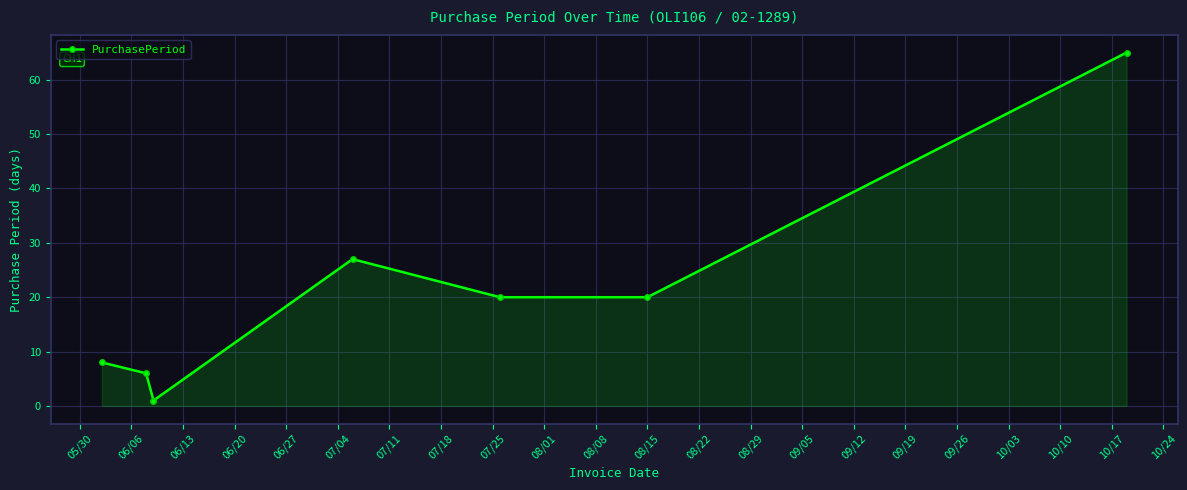

What is the value of the 5th point from the left?

20